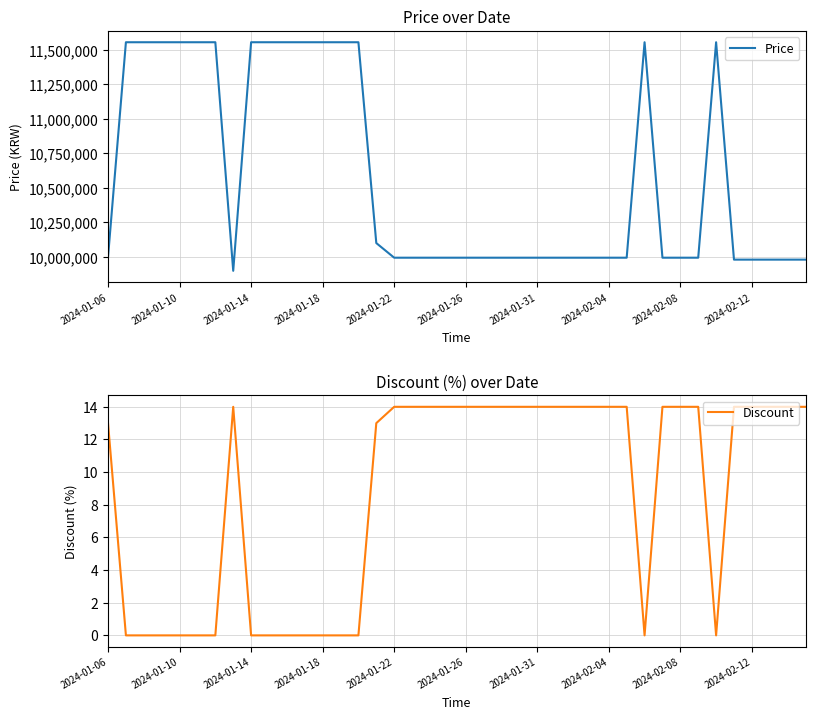

Is it true that Discount equals 0 at 14?

True